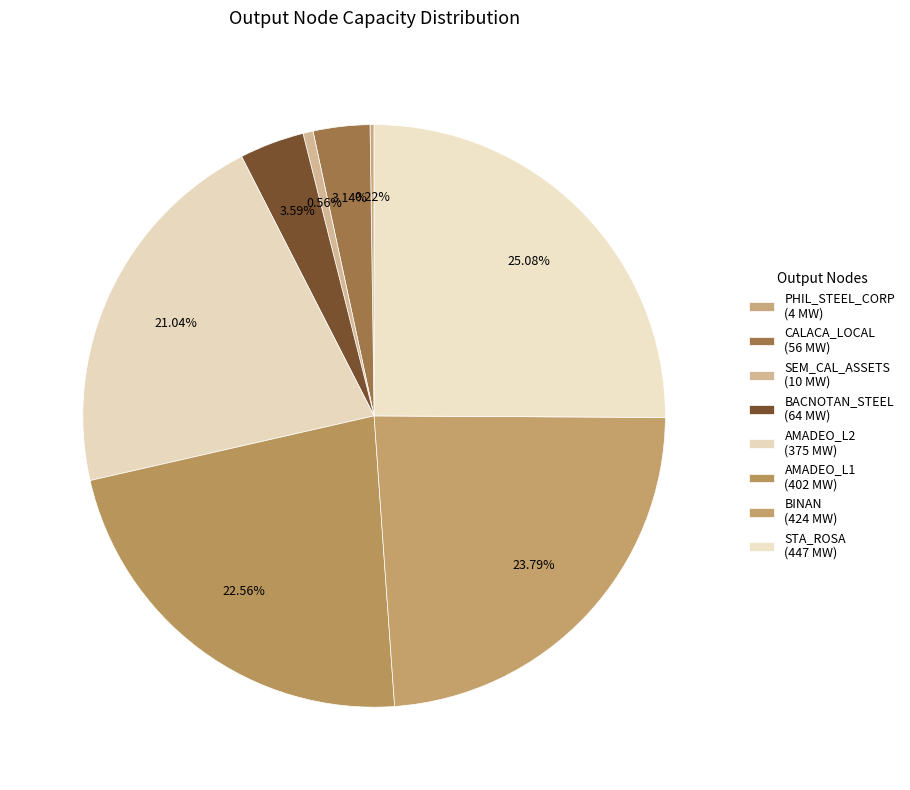

True or false: BACNOTAN_STEEL accounts for 4% of the total.

True